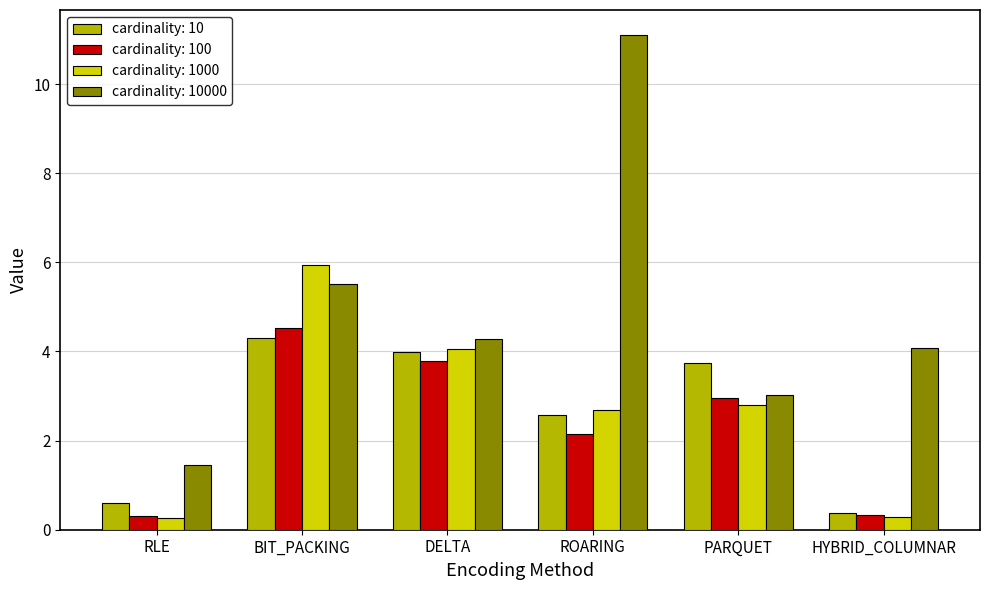

The cardinality: 100 series shows 2.5 at DELTA. True or false?

False